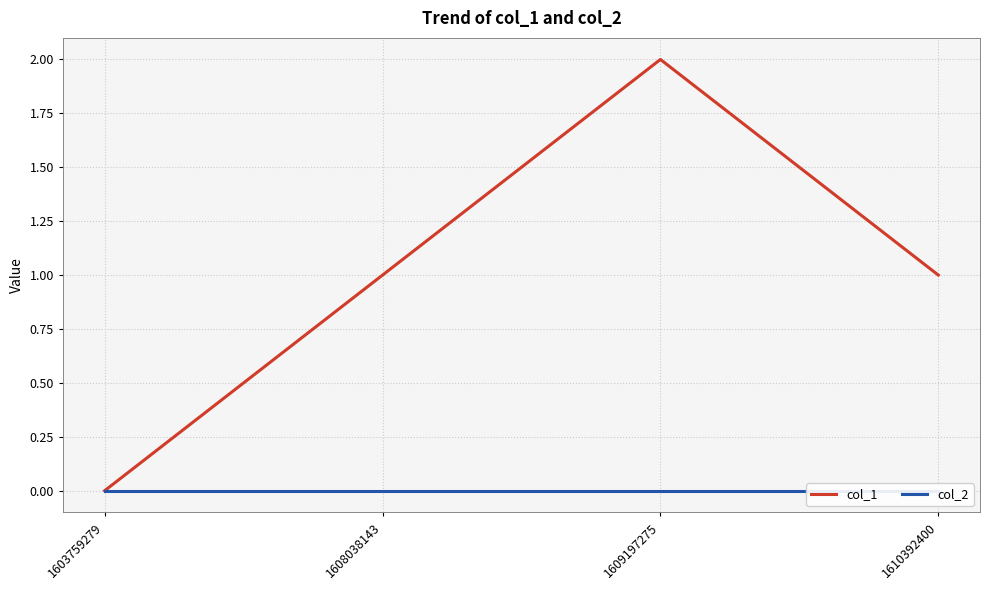

At which category is the sum across all series the highest?

1609197275